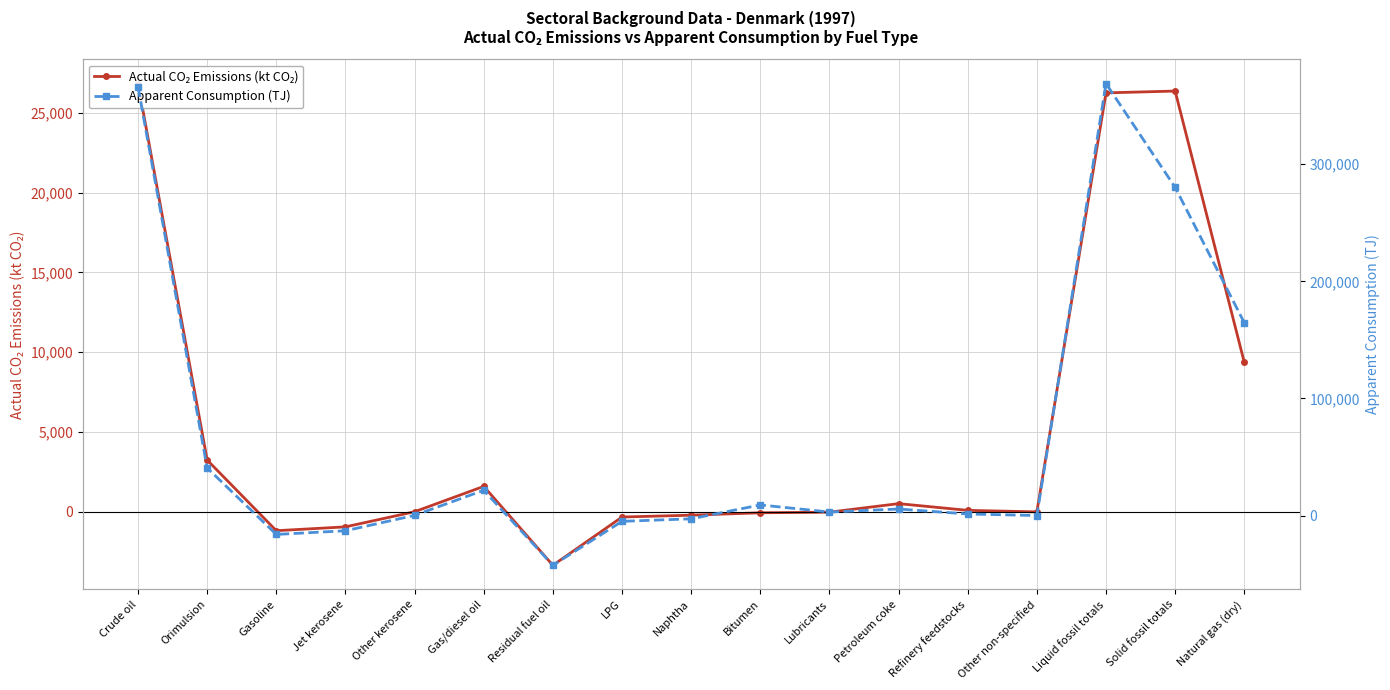

Which has a higher value, Bitumen or Gas/diesel oil?

Gas/diesel oil